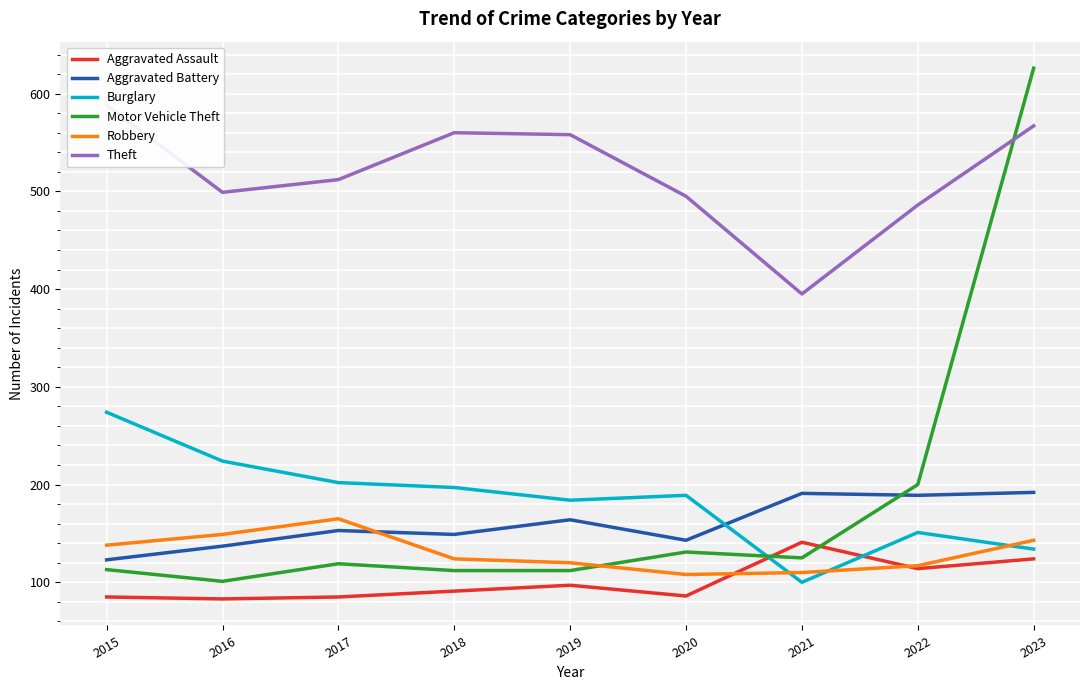

What is the difference between the maximum and second lowest values in the Aggravated Assault series?

56